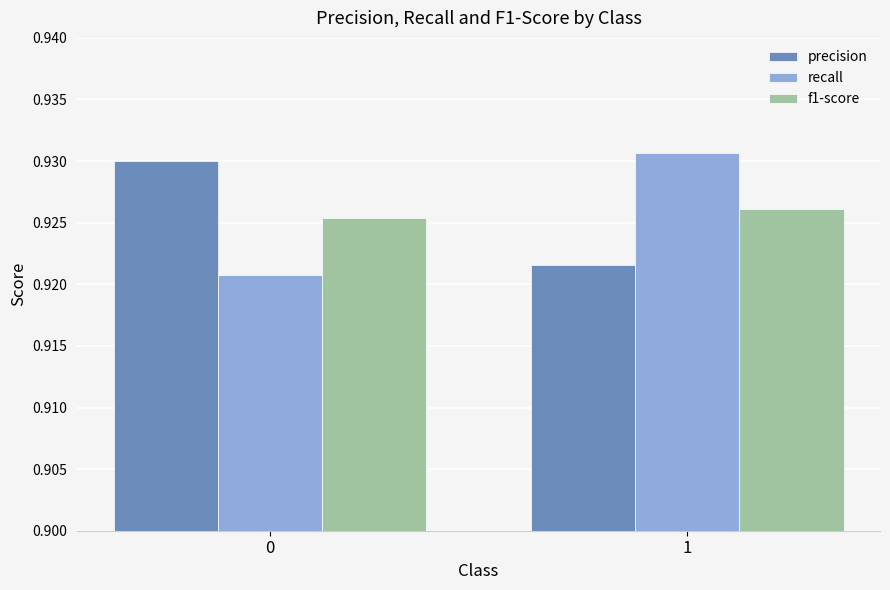

Are the bars horizontal?

No